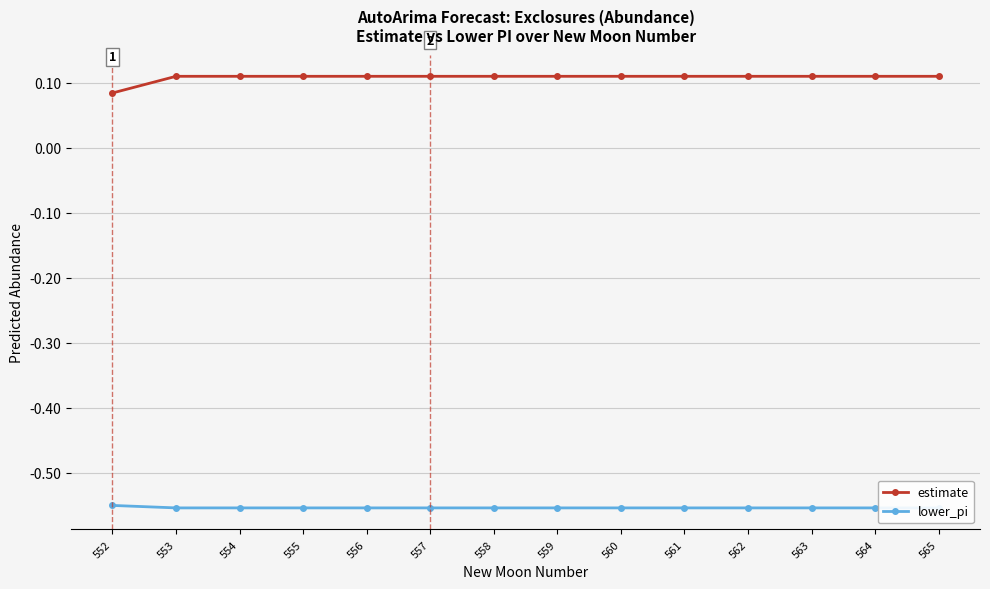

True or false: lower_pi and estimate cross at least once.

False